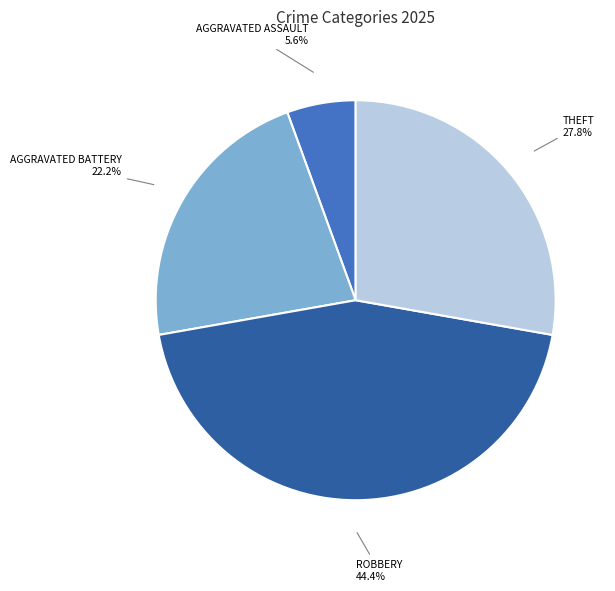

To the nearest percent, what is the difference between the largest and smallest slice percentages?

39%